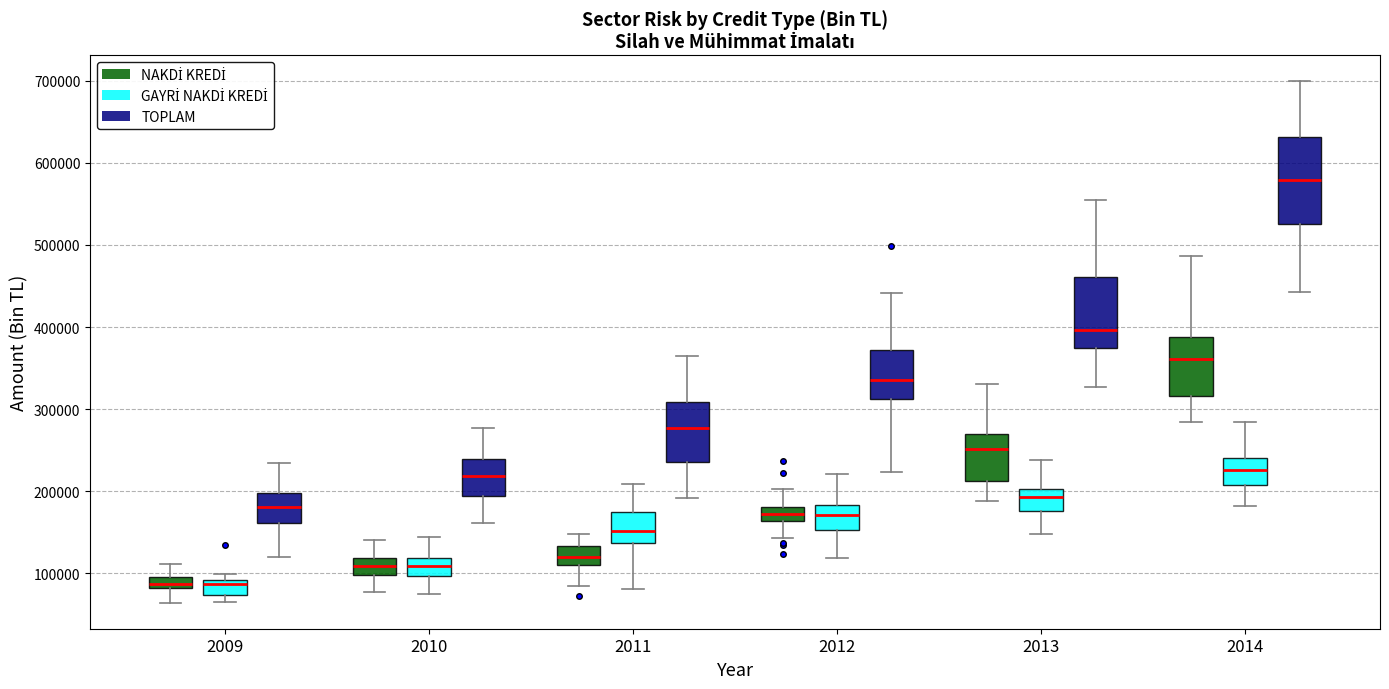

Where is the lower edge of the box for 2012 (GAYRİ NAKDİ KREDİ) on the y-axis? The values are not printed on the chart, so give them approximately, as read against the axis.

150000